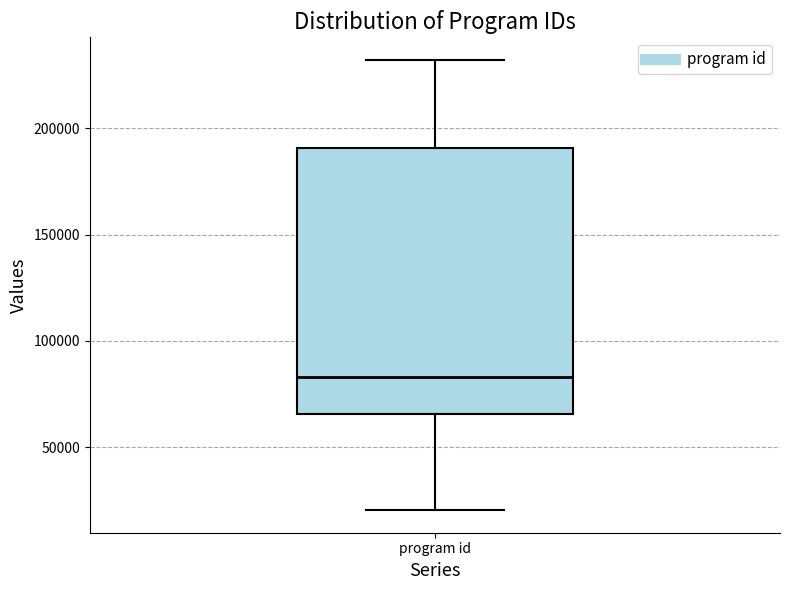

Where is the lower edge of the box for program id on the y-axis? The values are not printed on the chart, so give them approximately, as read against the axis.

65000